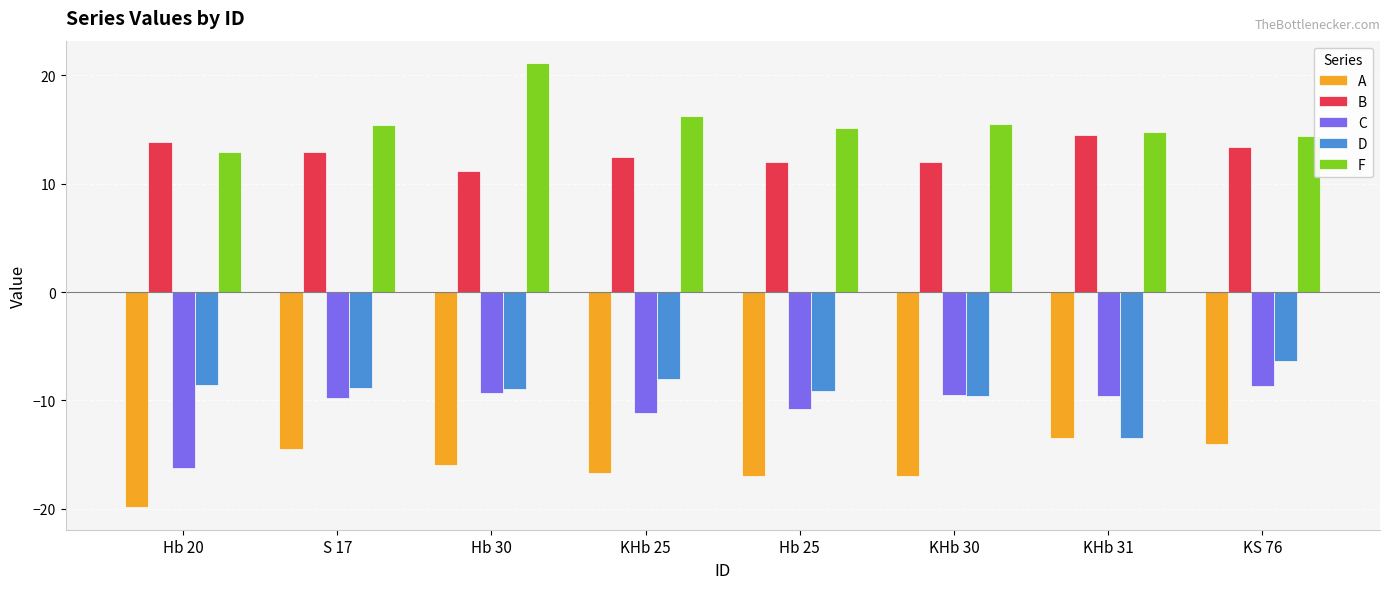

Which series has the largest total across all categories?

F